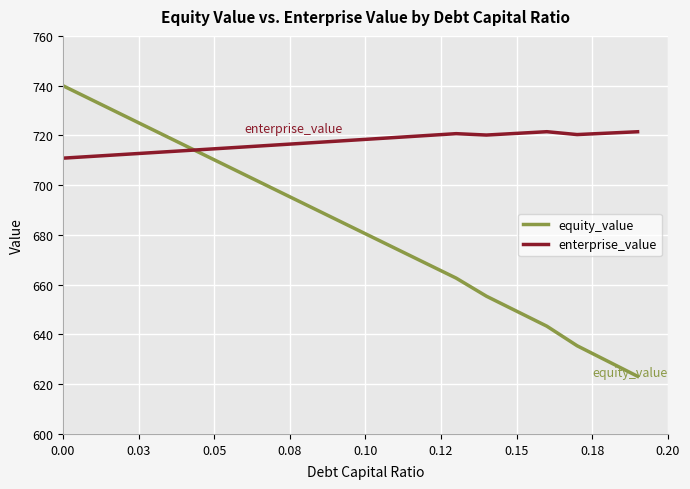

True or false: enterprise_value and equity_value cross at least once.

True